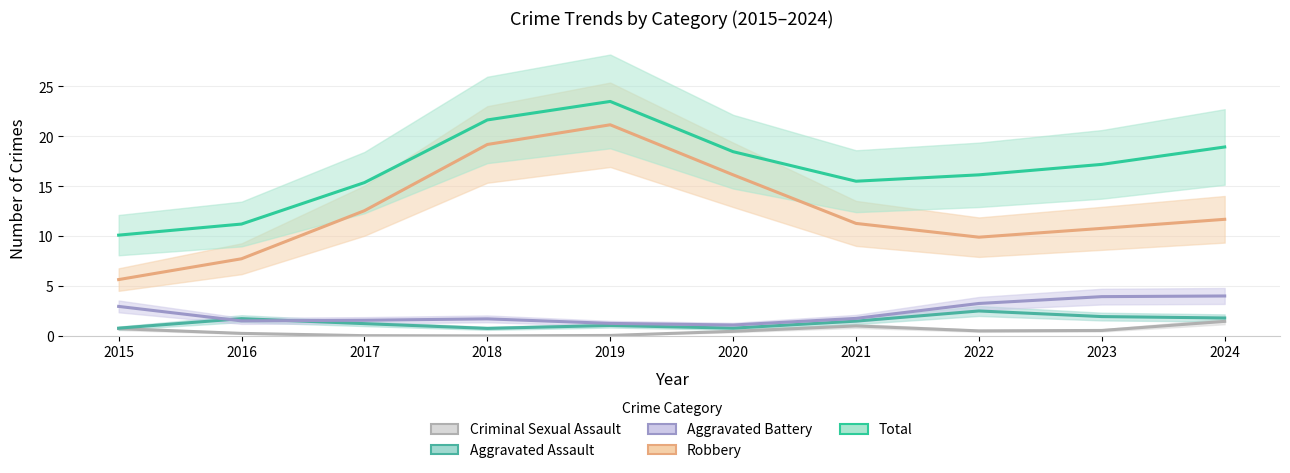

What is the sum of the Total values at 2018 and 2022?

37.8